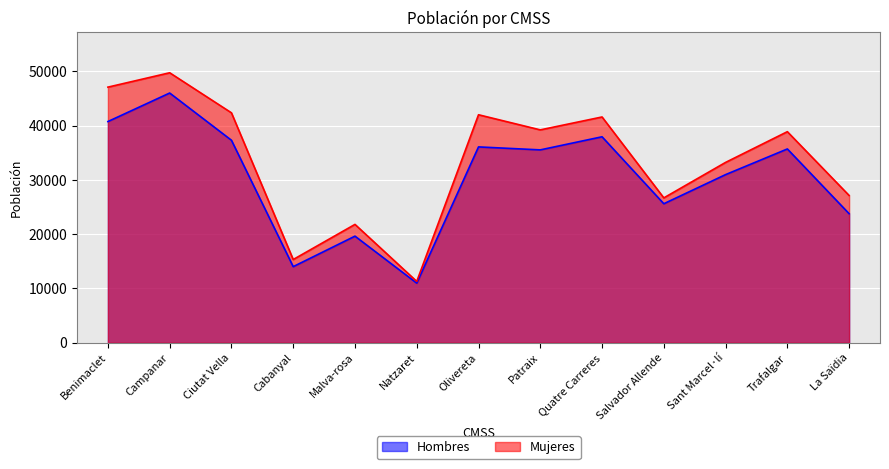

What is the value of the Hombres point at the 10th from the left?

25611